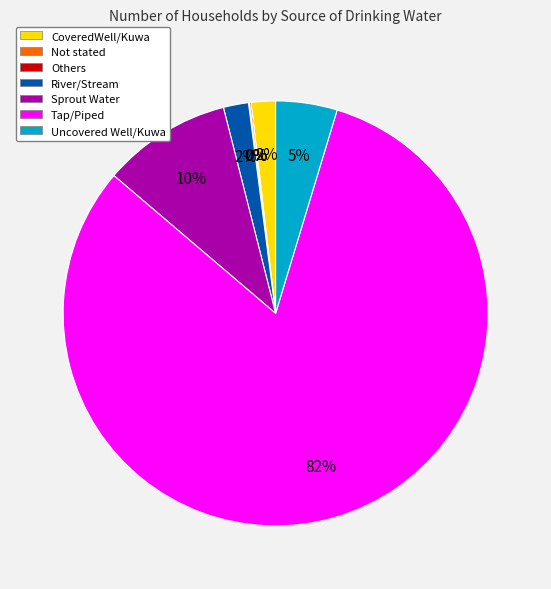

To the nearest percent, what portion does Sprout Water represent?

10%